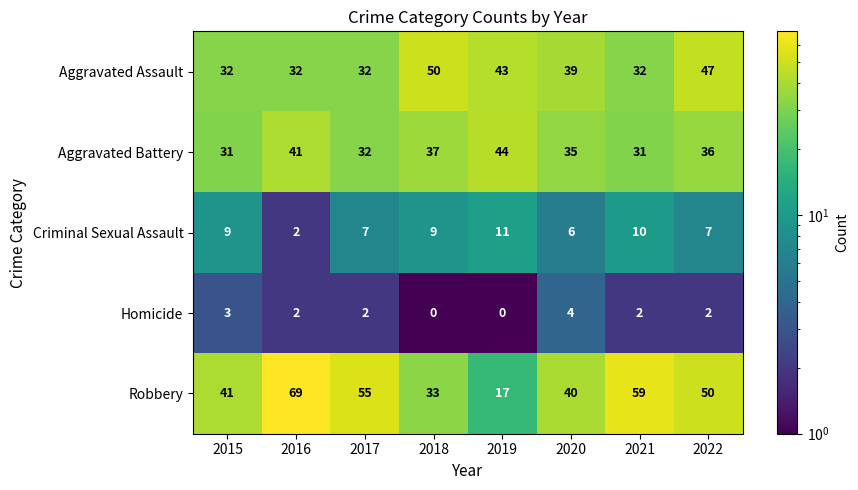

Rank the series by their maximum value, from highest to lowest.

Robbery, Aggravated Assault, Aggravated Battery, Criminal Sexual Assault, Homicide